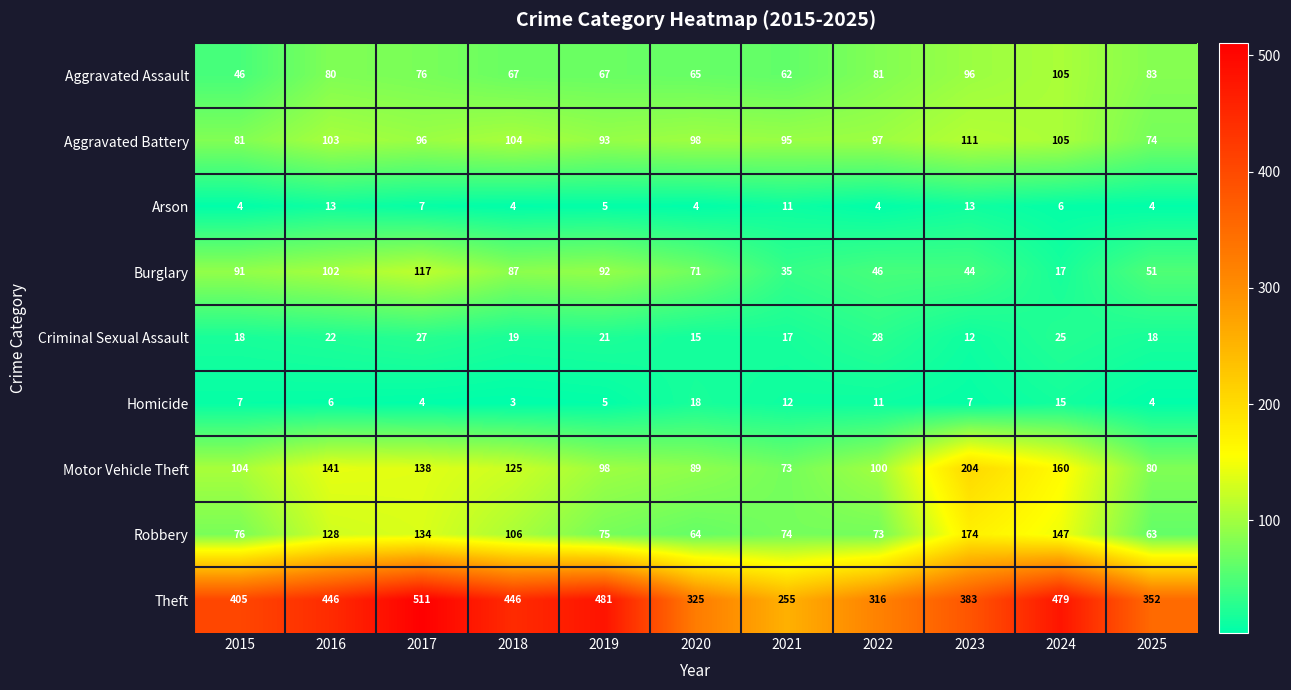

What is the difference between the Theft values at 2020 and 2015?

80